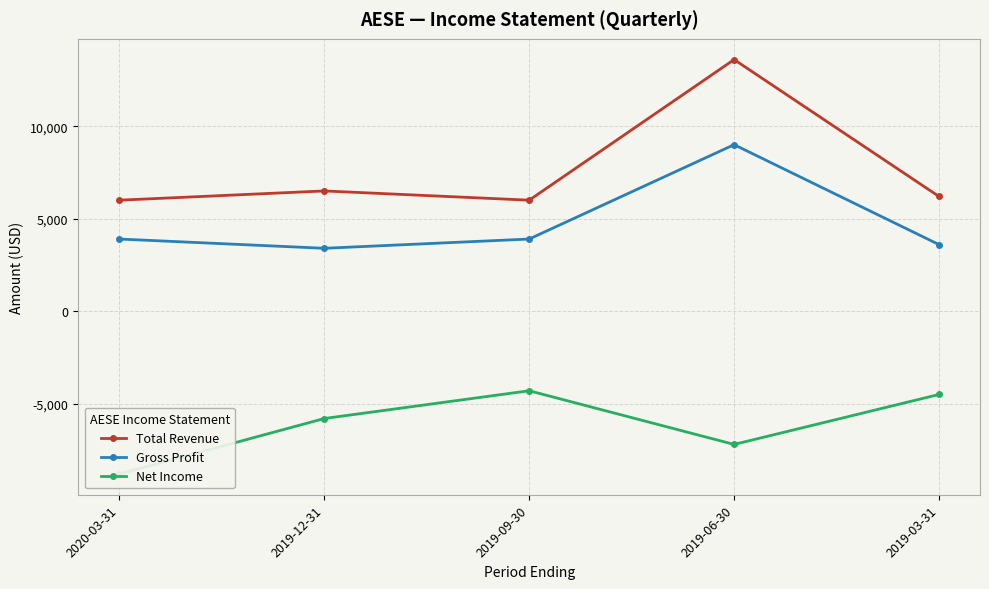

The Total Revenue series shows 4146 at 2019-06-30. True or false?

False